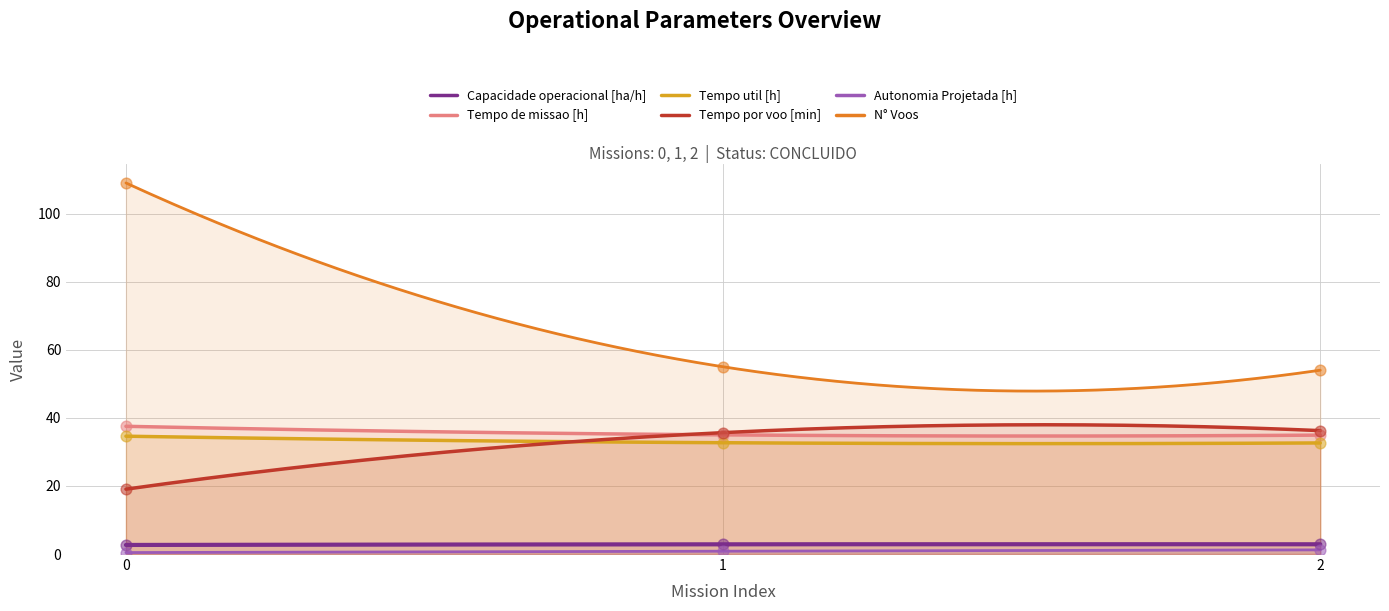

Which series has the widest spread of Y values?

N° Voos